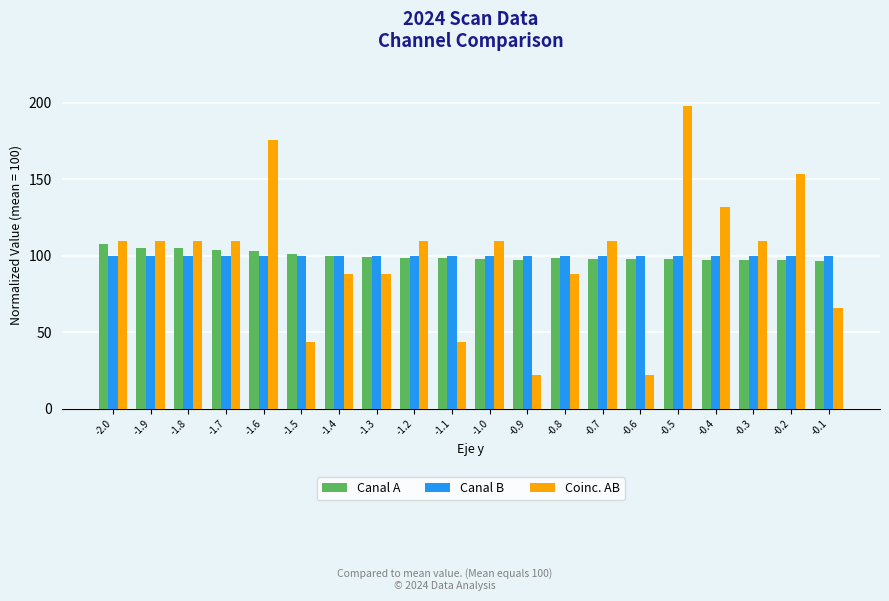

Read the Canal B value at -1.6.

100.1